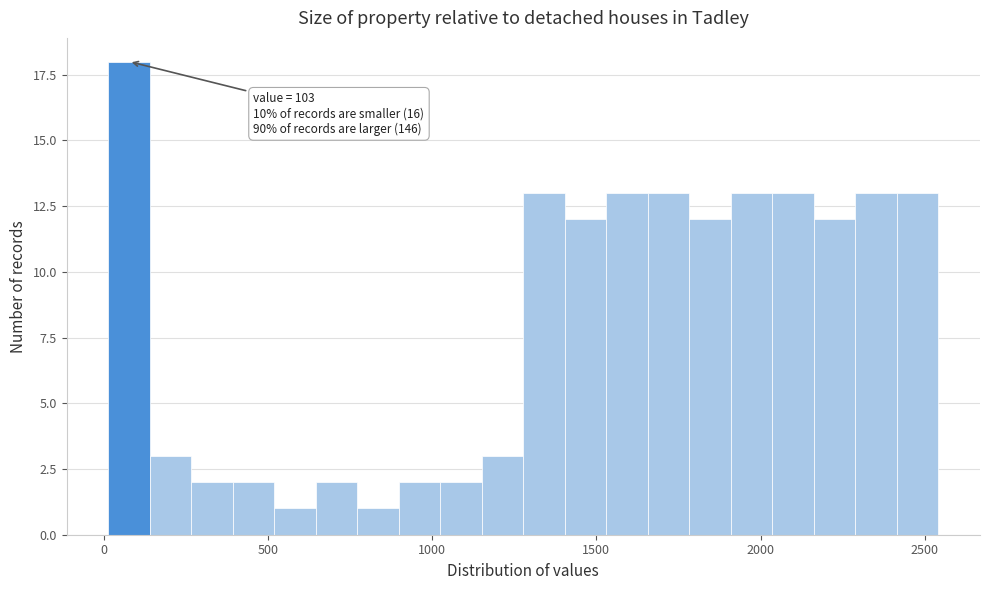

Around what value on the x-axis is the tallest bar? Give the approximate position of its centre, as read against the axis.

100